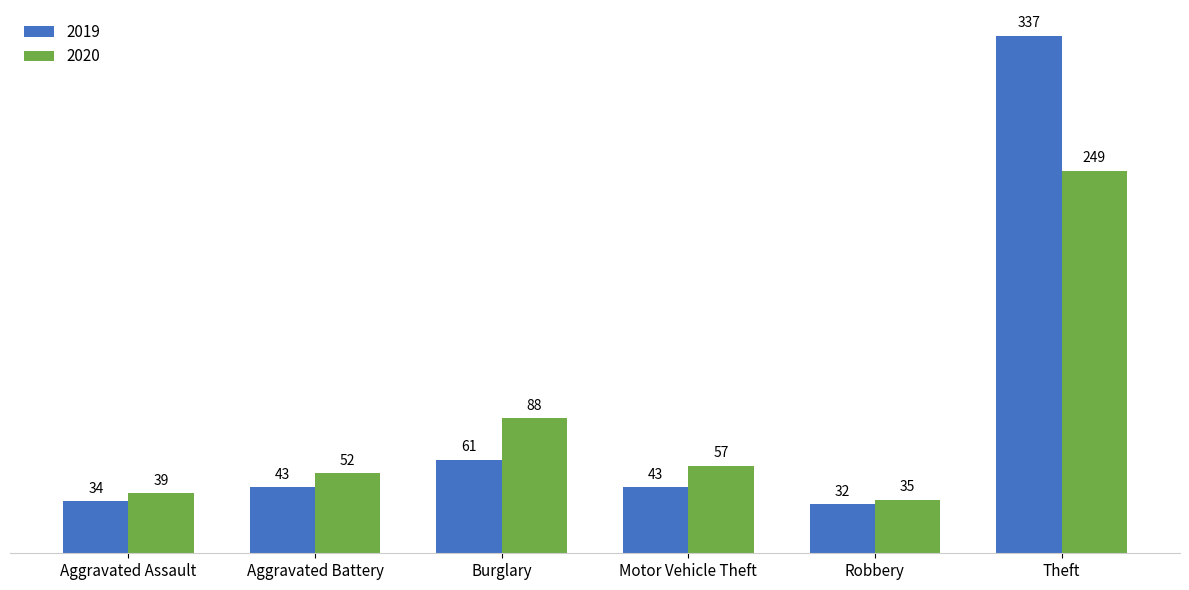

Reading right to left, extract all data points from this chart.

2019: Theft=337	Robbery=32	Motor Vehicle Theft=43	Burglary=61	Aggravated Battery=43	Aggravated Assault=34
2020: Theft=249	Robbery=35	Motor Vehicle Theft=57	Burglary=88	Aggravated Battery=52	Aggravated Assault=39